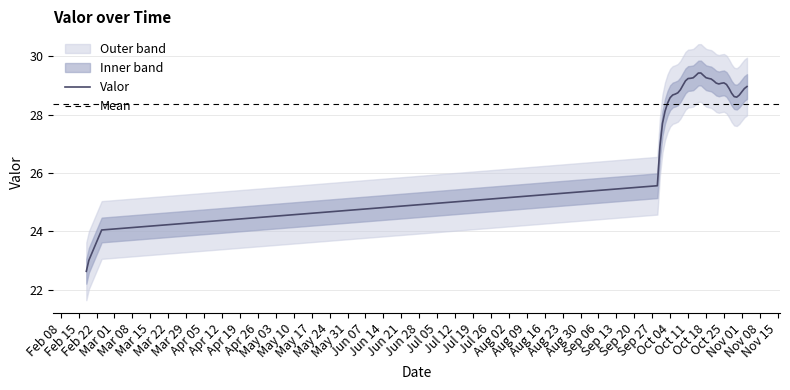

What is the highest value of the Valor series?

29.4